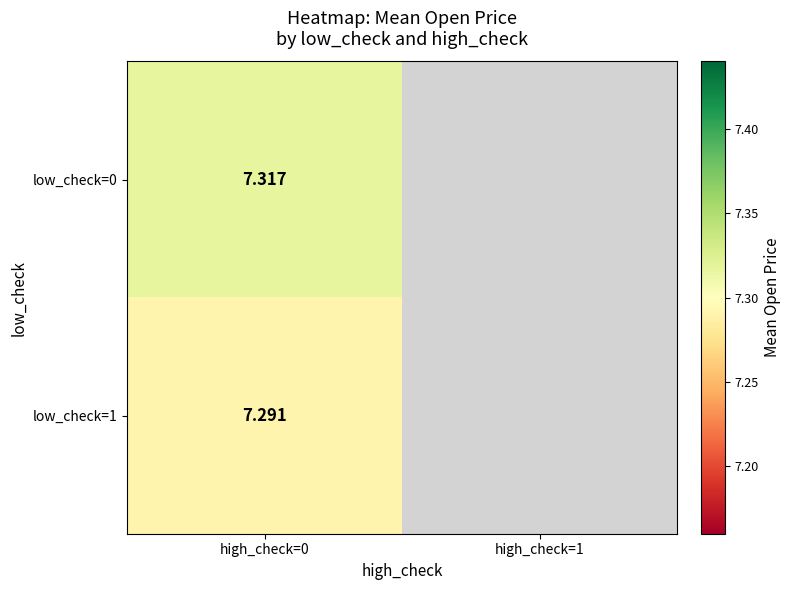

At how many categories does at least one series exceed 7?

1